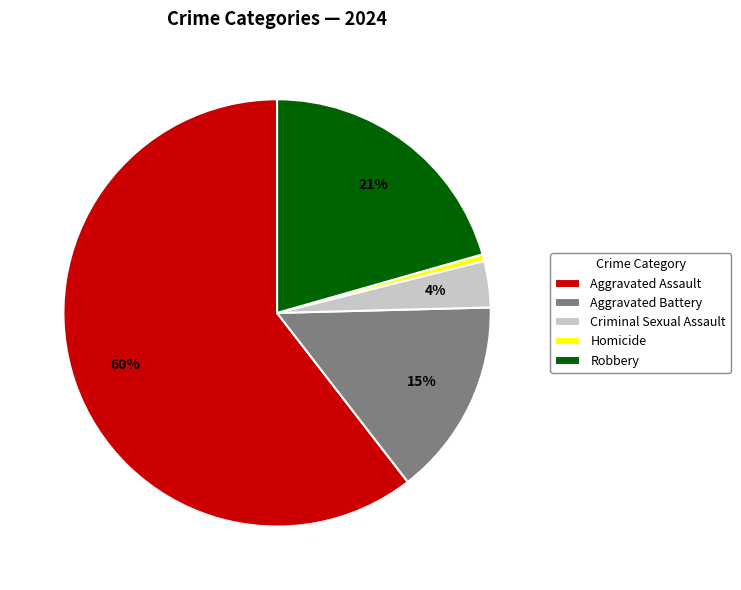

Do Robbery and Homicide together represent more than half of the pie?

No